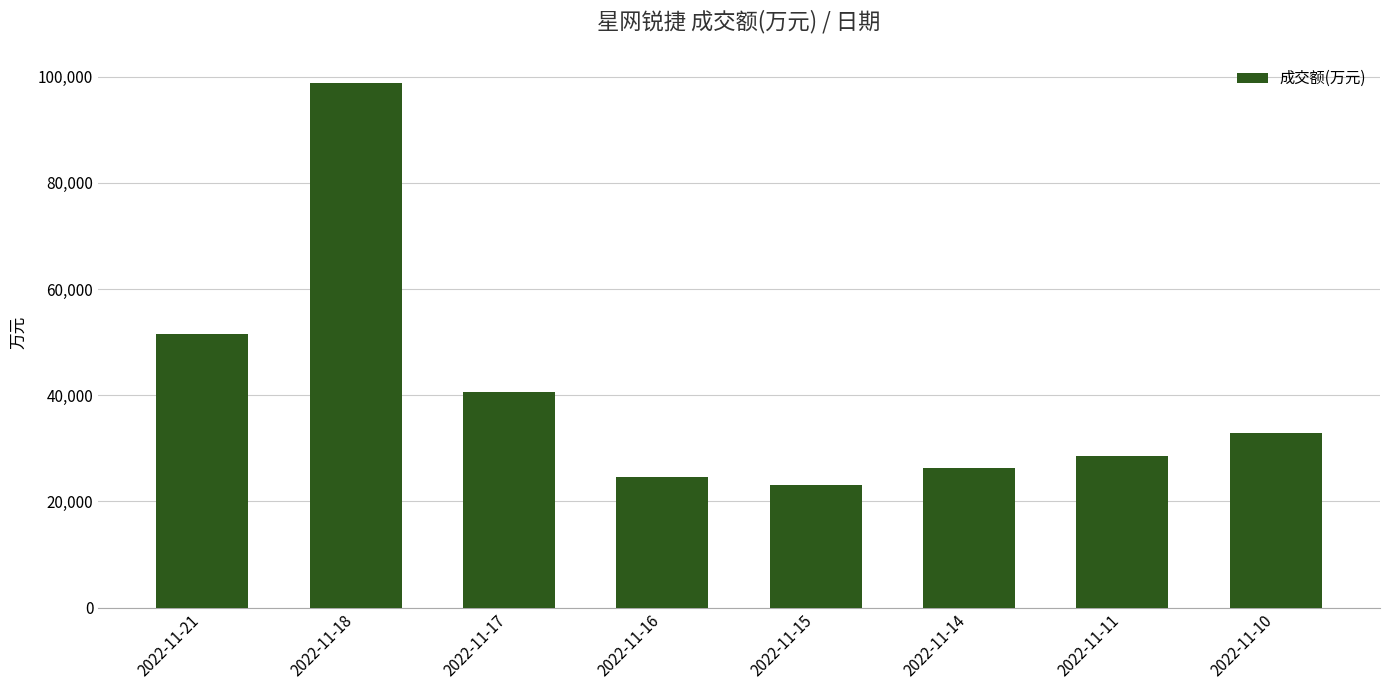

True or false: the data shows 51532 at 2022-11-21.

True